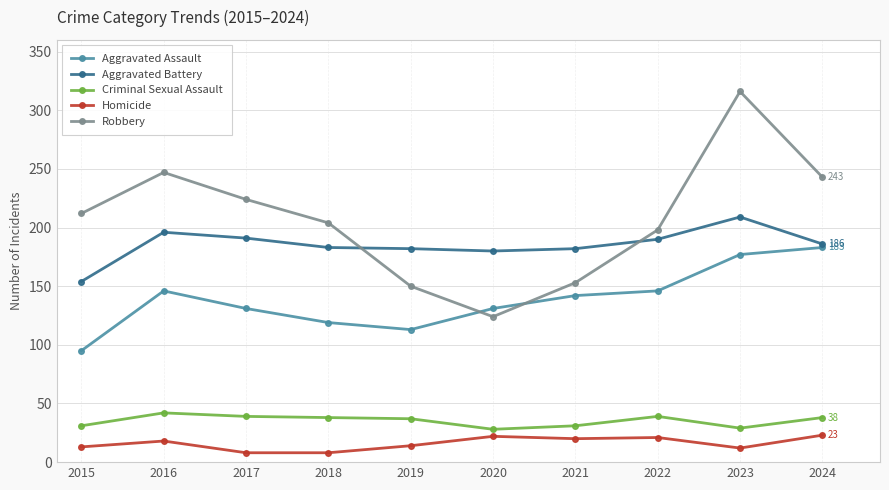

Is the value of Robbery at 2018 greater than the value of Criminal Sexual Assault at 2017?

Yes